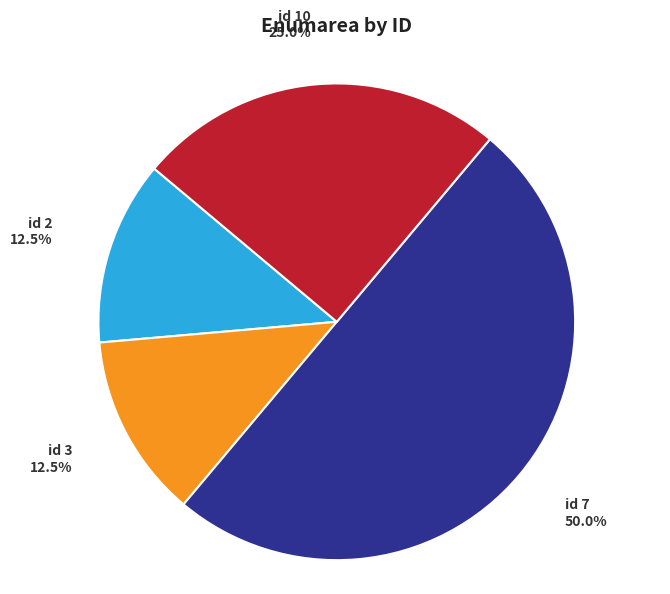

Is the sum of id 2 and id 7 greater than half?

Yes